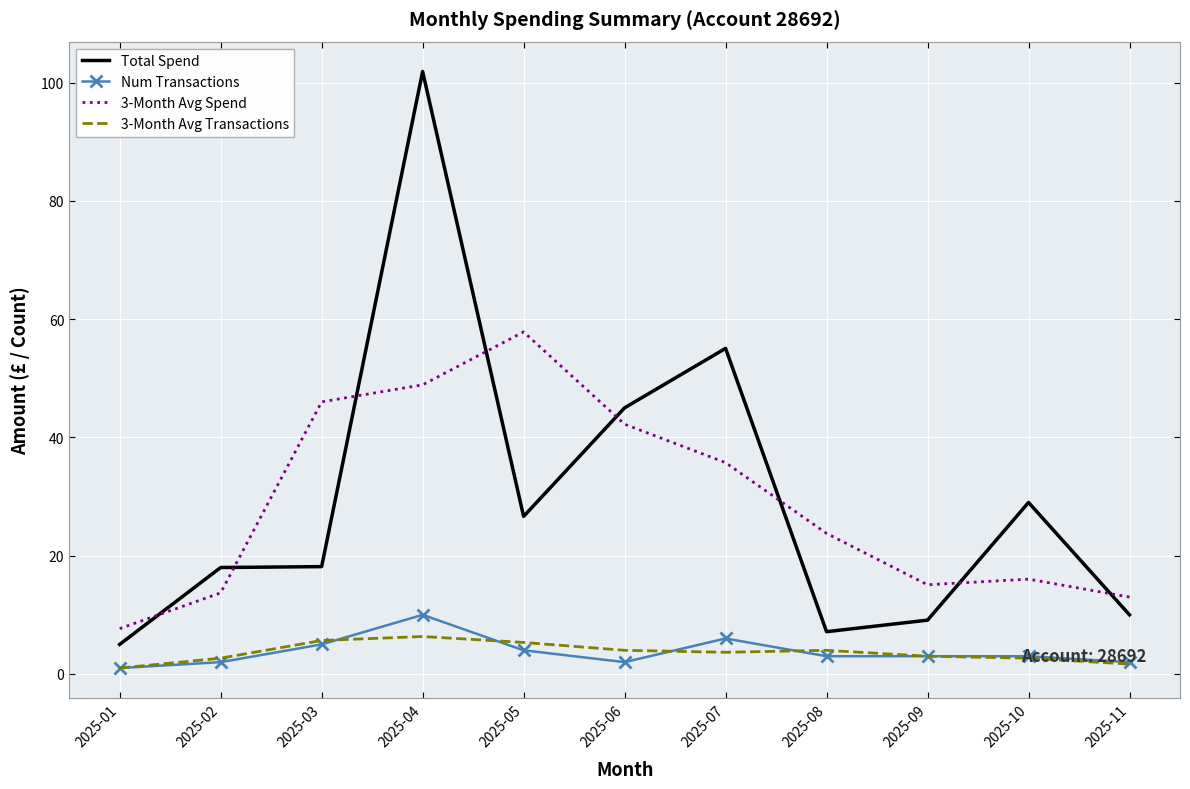

What is the average value of the 3-Month Avg Spend series?

29.1